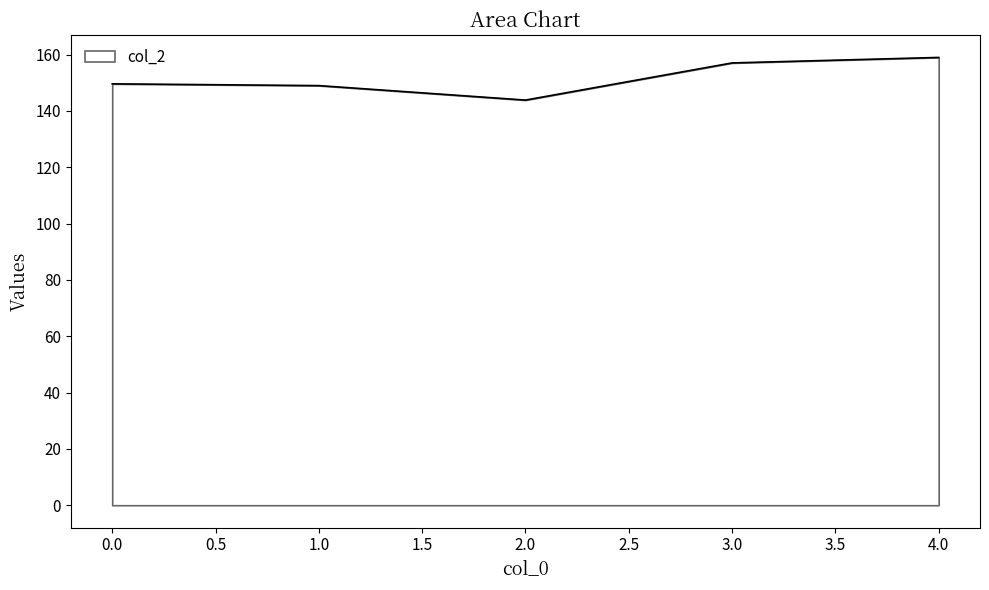

What is the minimum value shown in the chart?

143.8